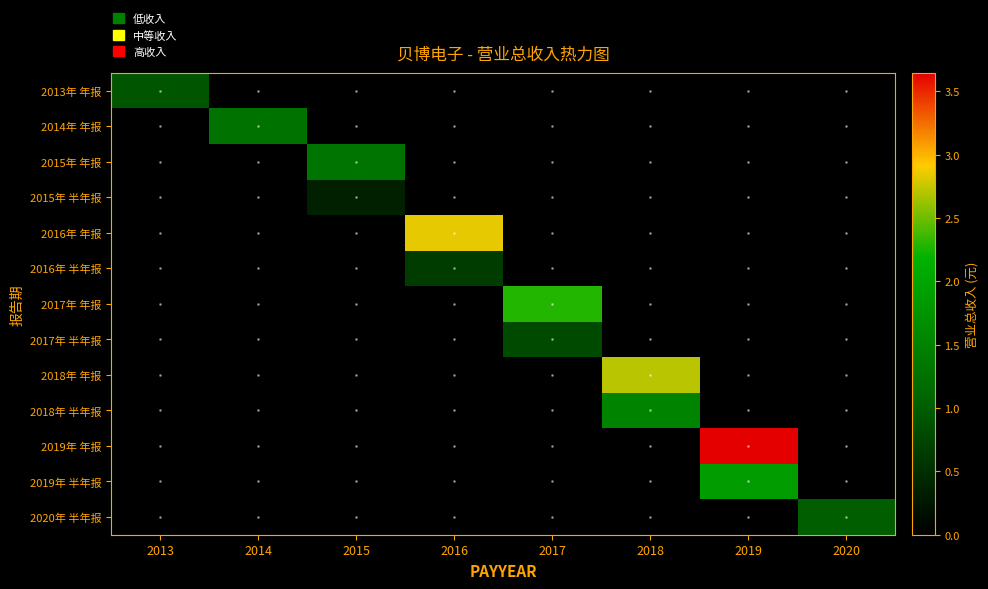

Rank the categories by 2014年 年报 value from highest to lowest.

2013, 2014, 2015, 2016, 2017, 2018, 2019, 2020